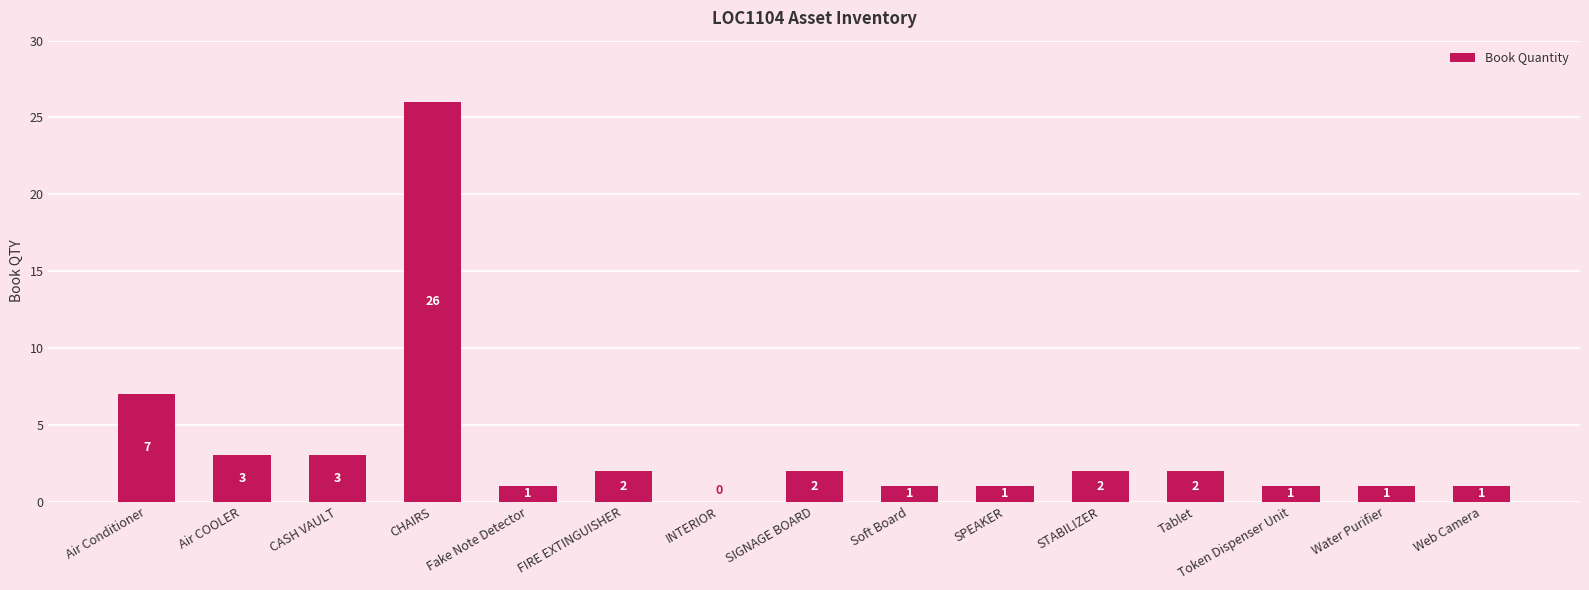

Is it true that the value at INTERIOR is 0?

True